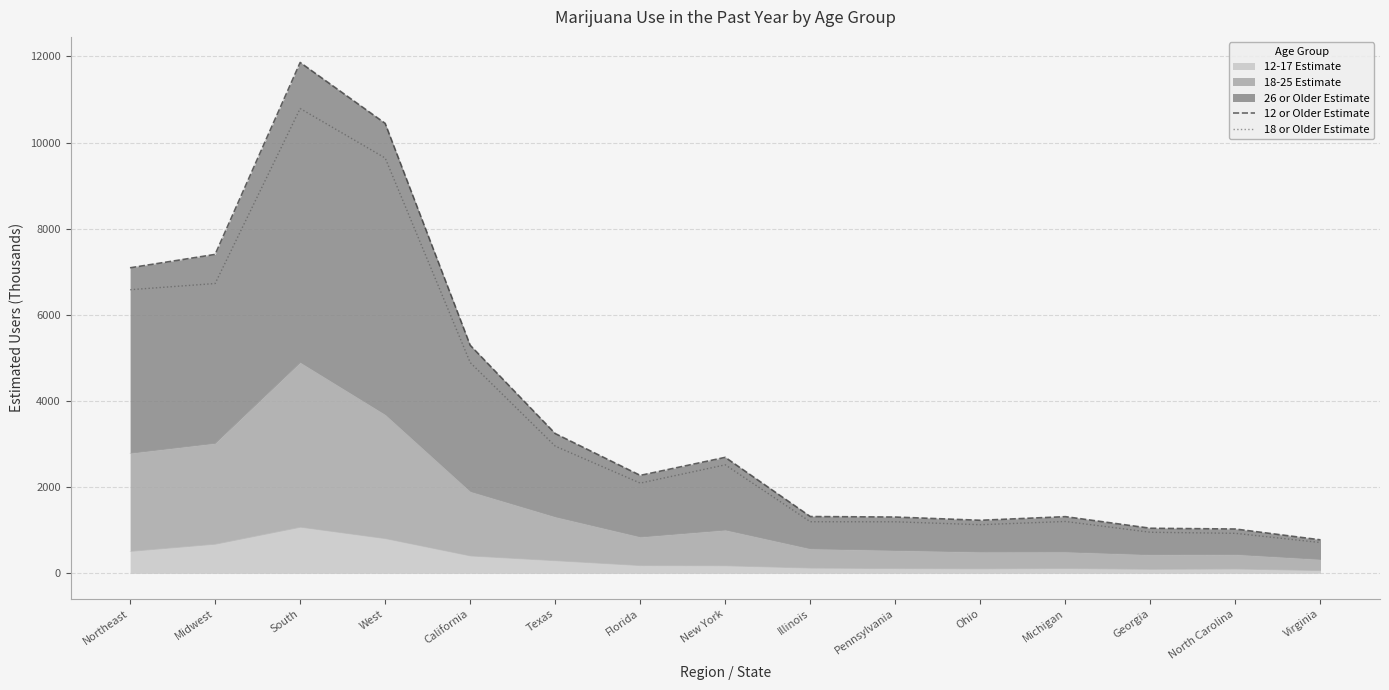

What position from the right is Georgia?

3